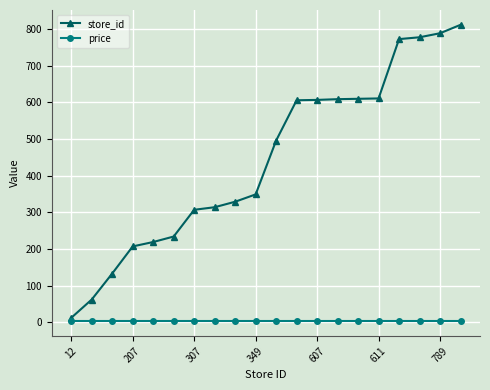

How many lines are shown in the chart?

2